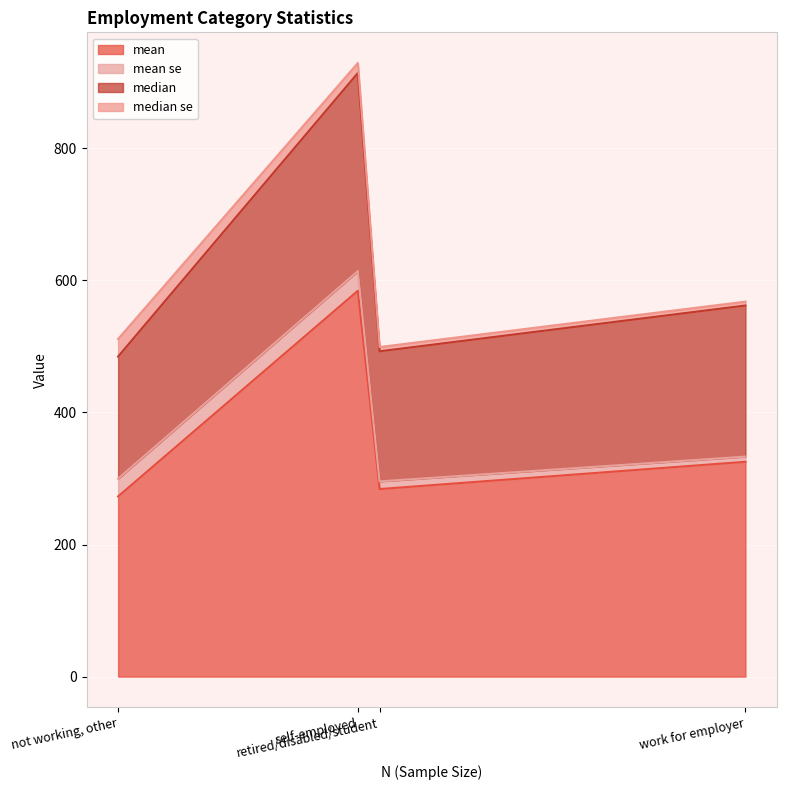

Which series has the widest spread of values?

mean